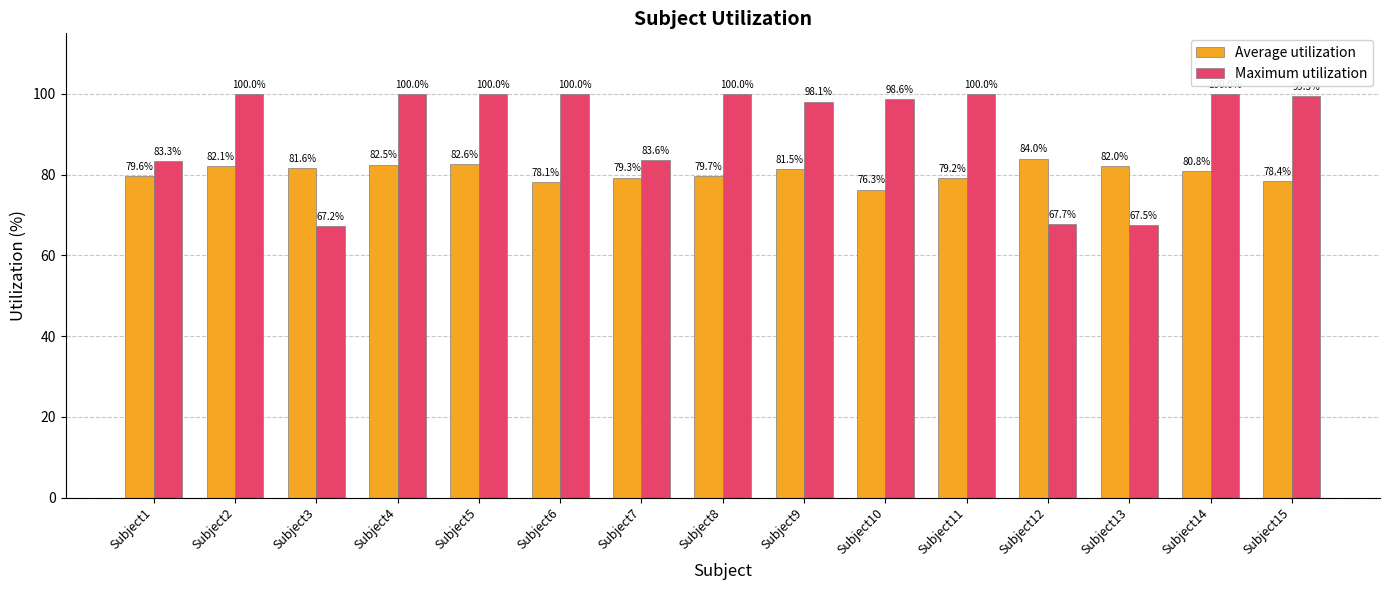

What is the spread (max minus min) of values at Subject12?

16.2